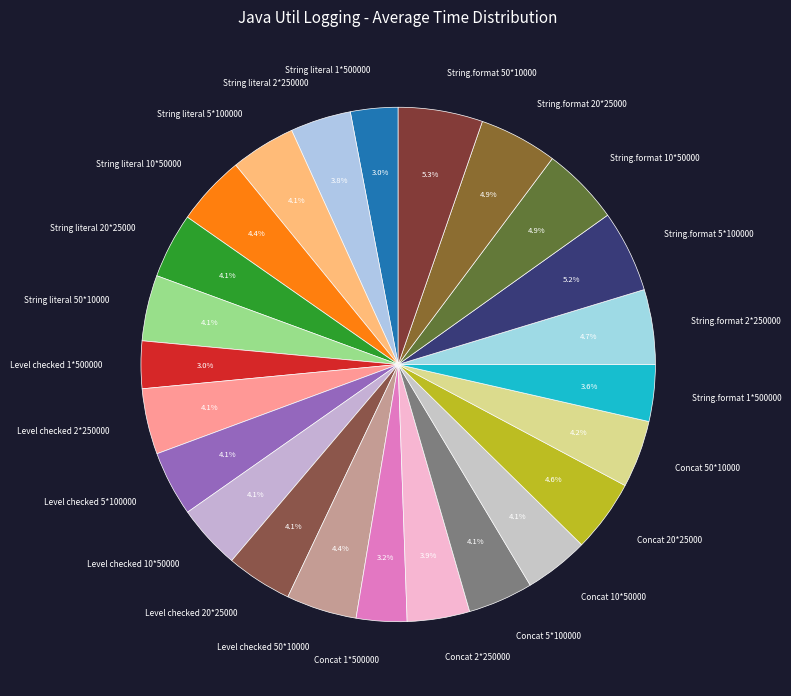

Is the sum of String literal 5*100000 and String.format 2*250000 greater than half?

No